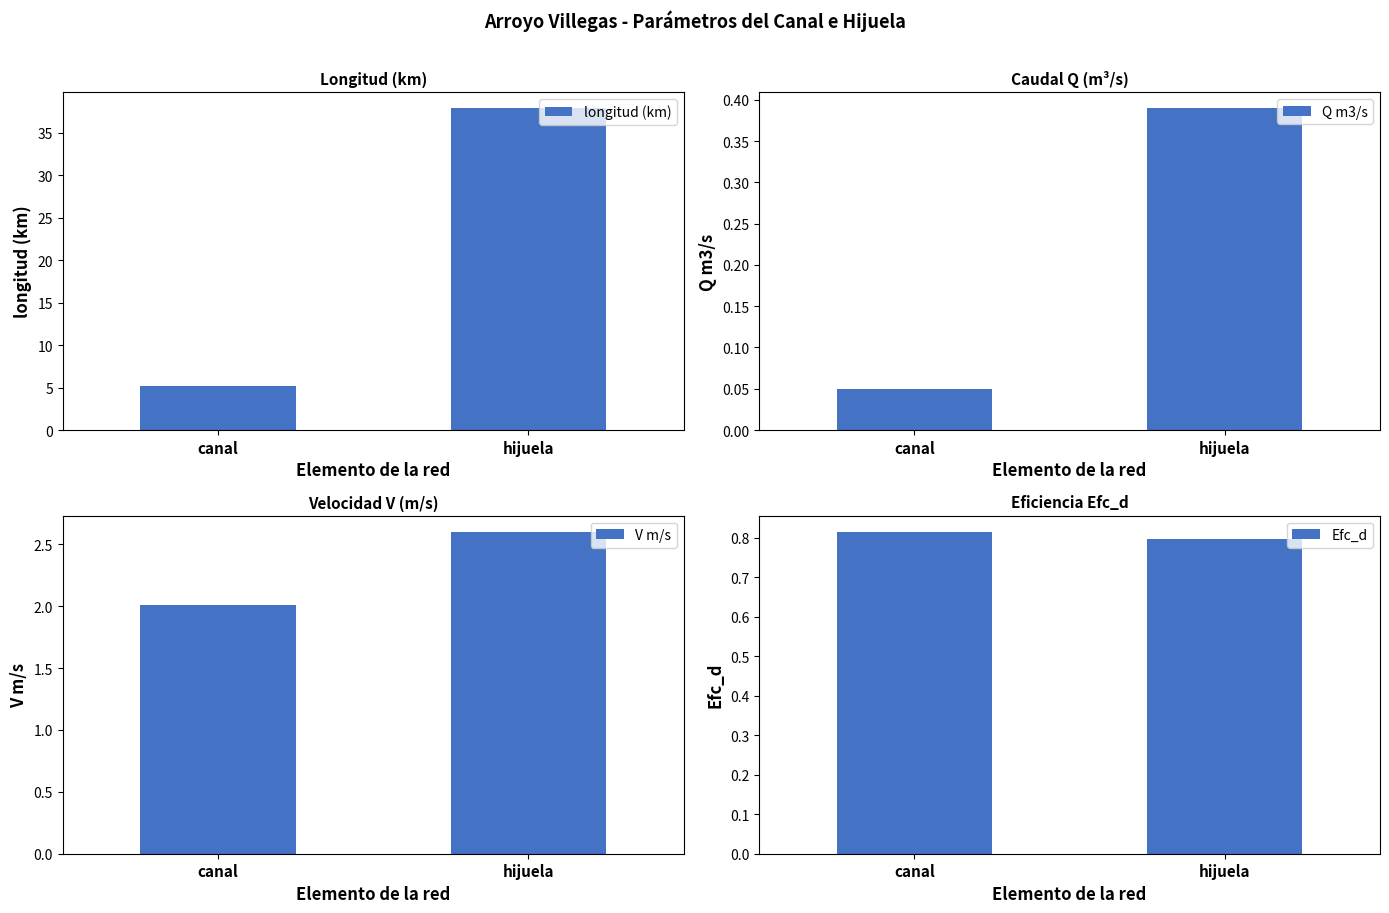

What is the total value across all series at canal?

8.1